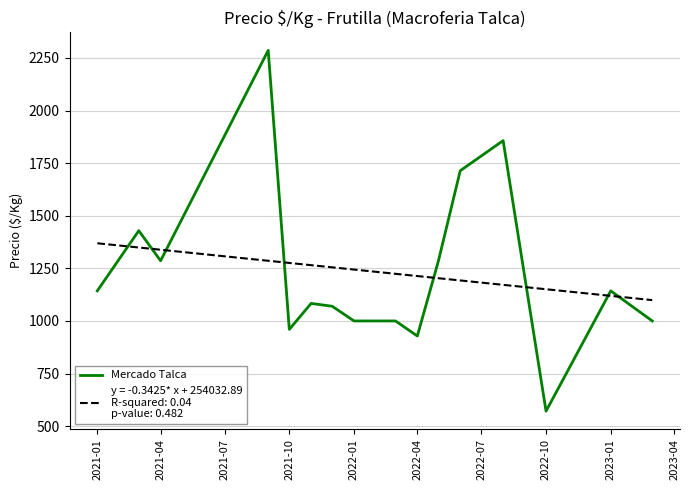

What is the greatest value displayed?

2286.0